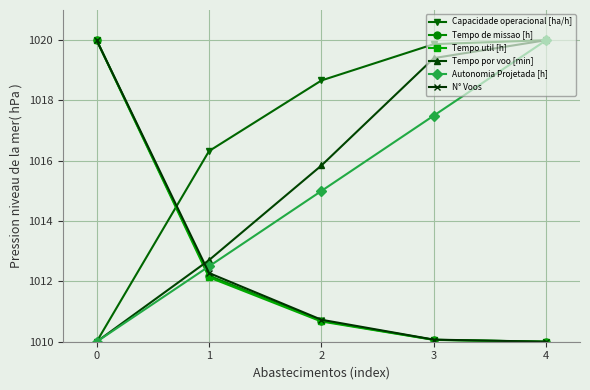

What is the total value across all series at 0?

6090.0